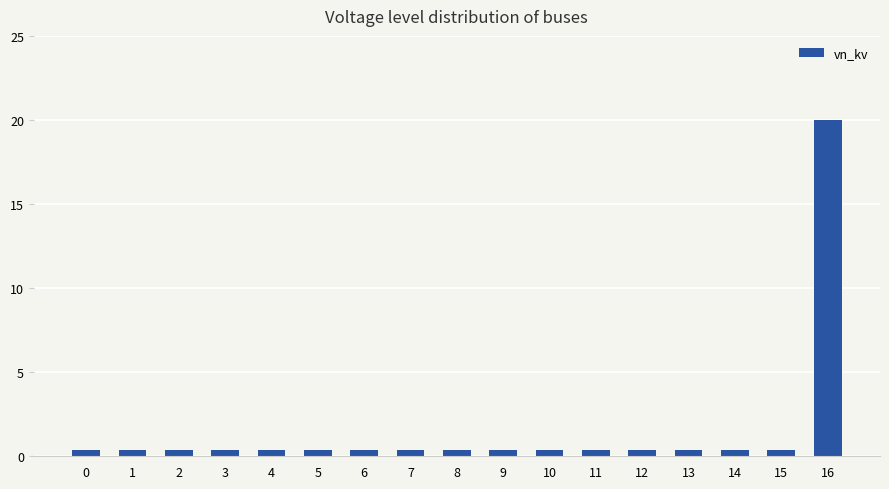

Are the bars grouped side by side (vs. stacked)?

No